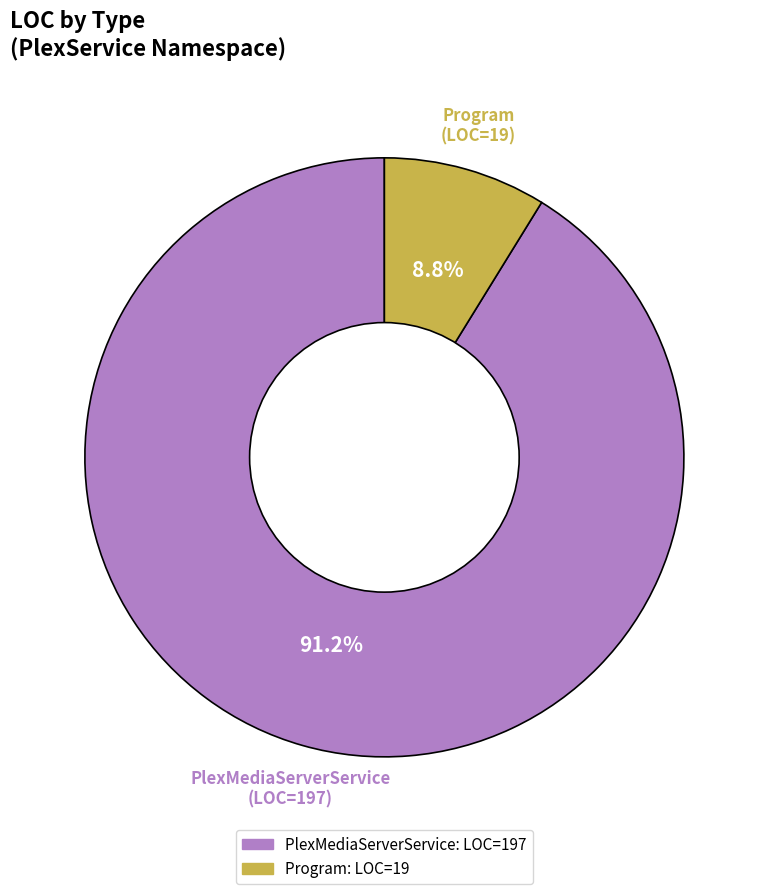

Rank the categories by value from lowest to highest.

Program, PlexMediaServerService